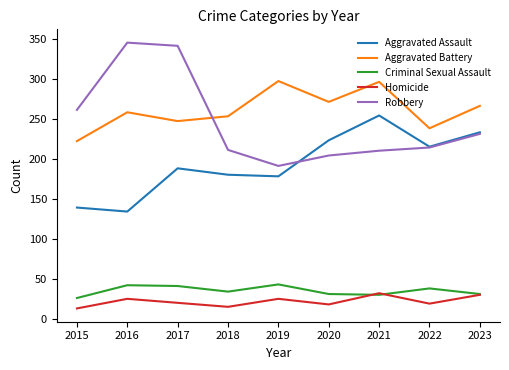

True or false: Criminal Sexual Assault and Robbery cross at least once.

False